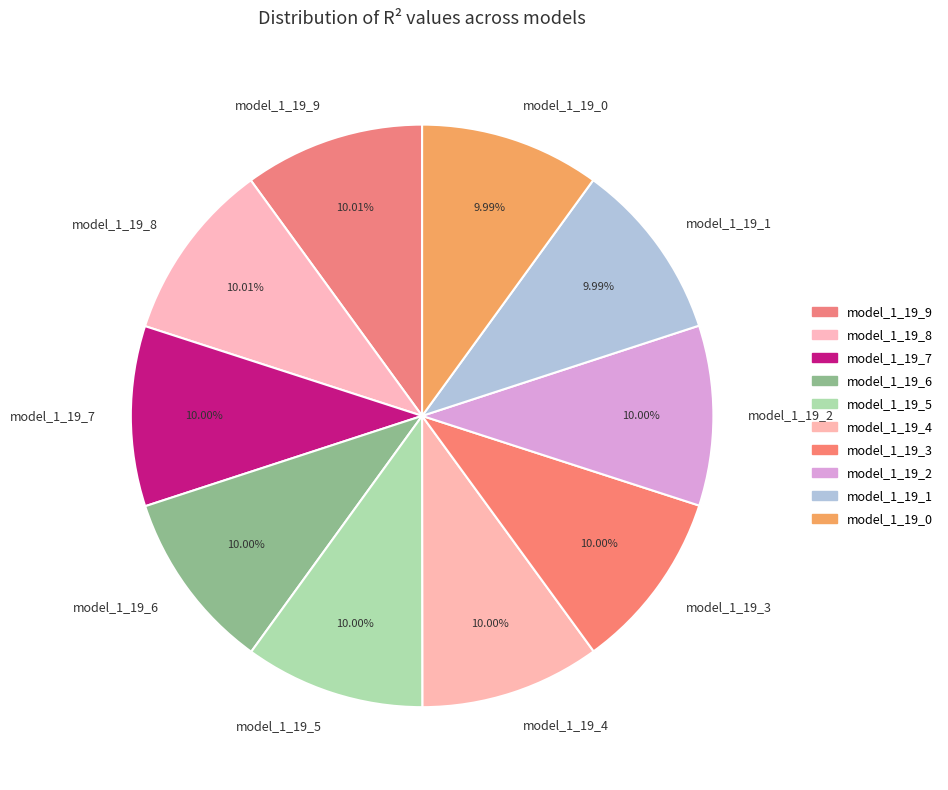

Is model_1_19_3 the majority of the pie?

No